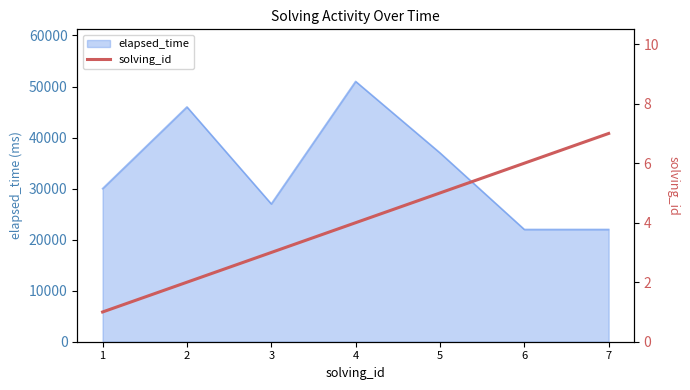

Read the value at 2.

2